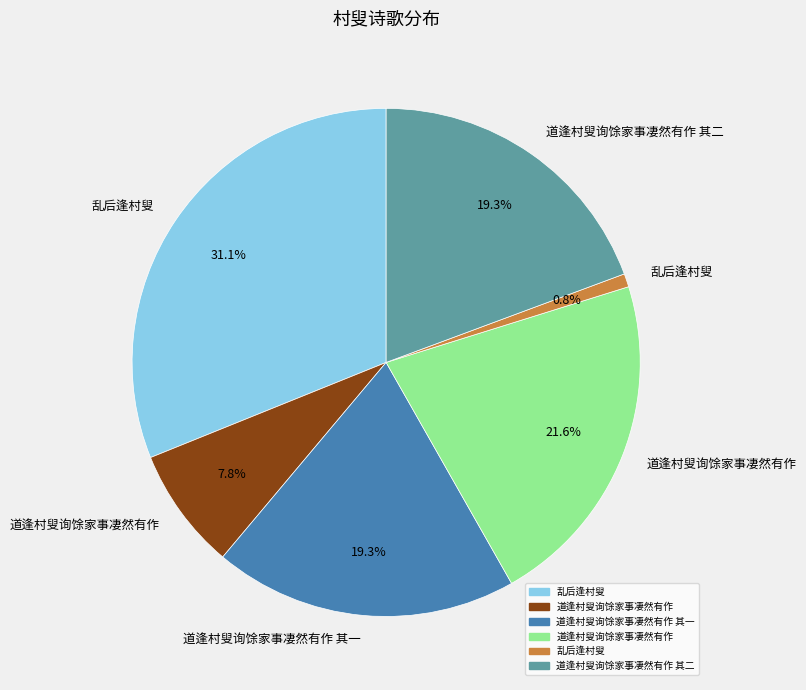

Is there any slice that represents more than half of the pie?

No